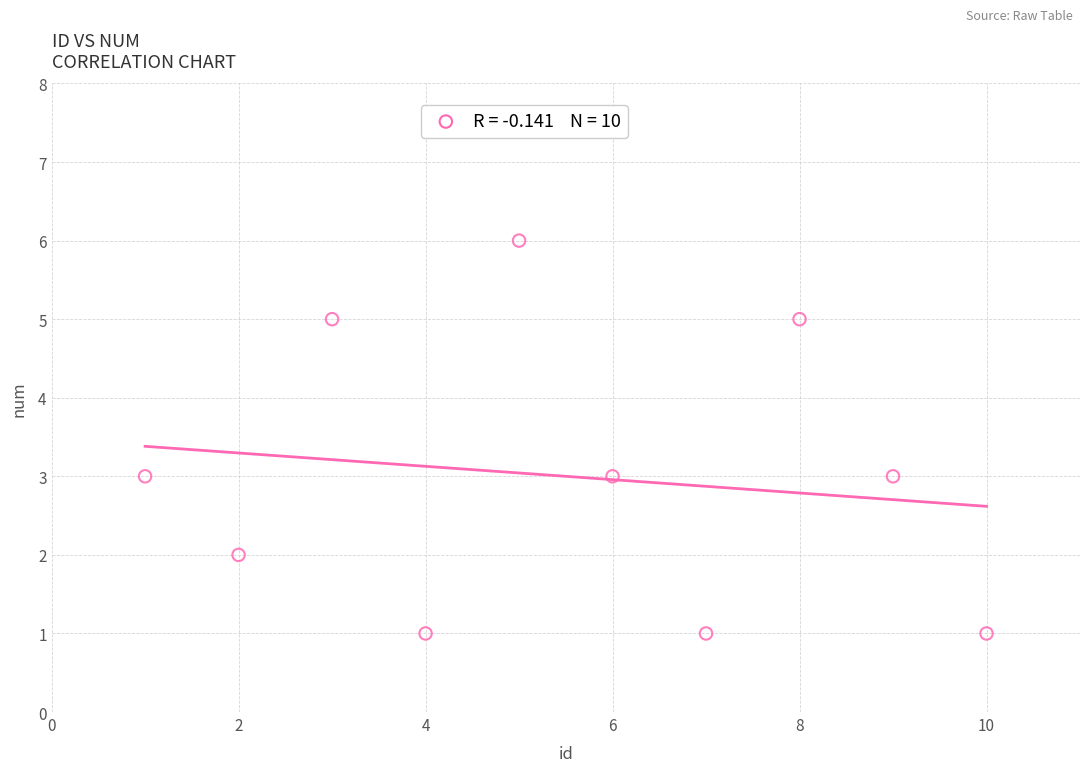

What is the range of X values (max minus min)?

9